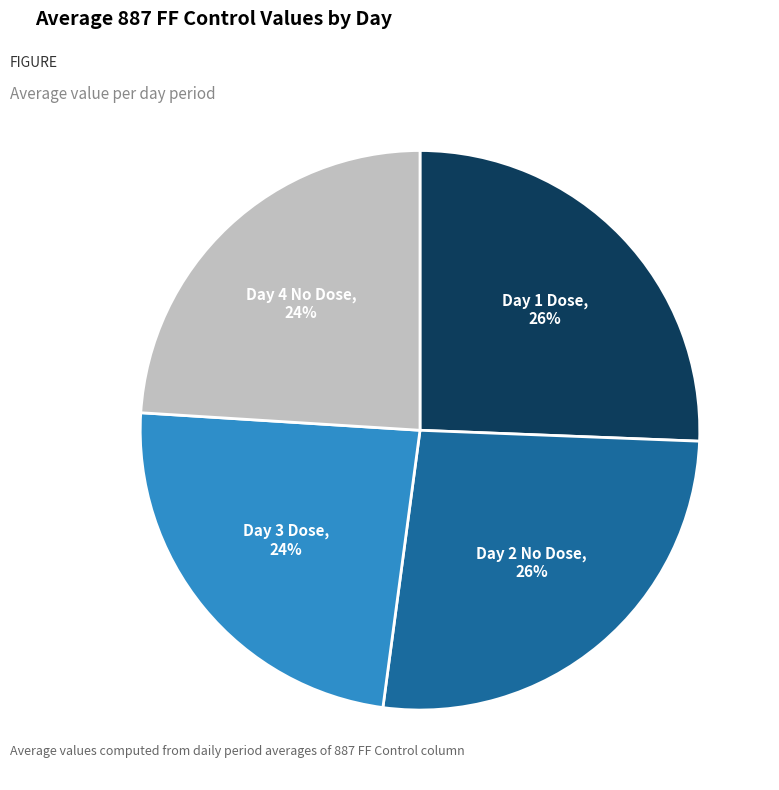

To the nearest percent, what is the average slice percentage?

25%